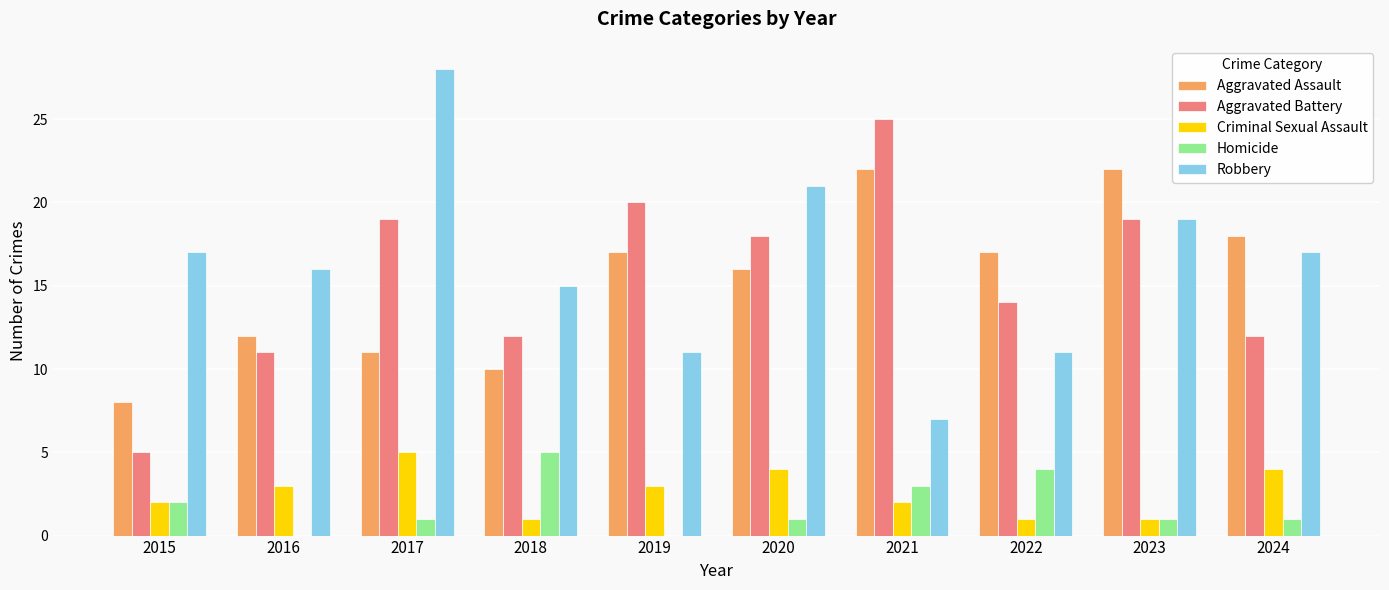

At which label does Aggravated Battery first exceed 18?

2017